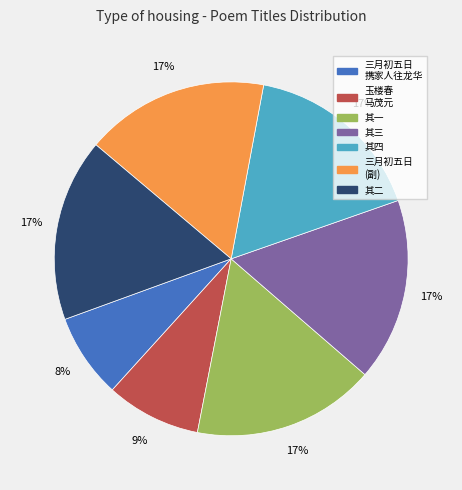

Count the number of slices in the pie.

7